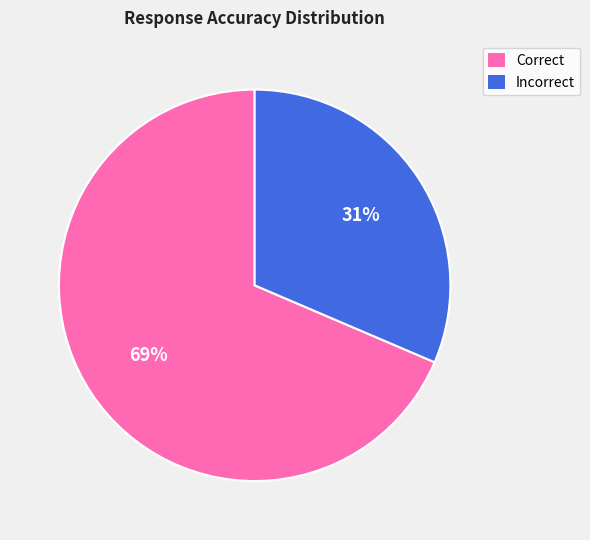

How many segments does this pie chart have?

2